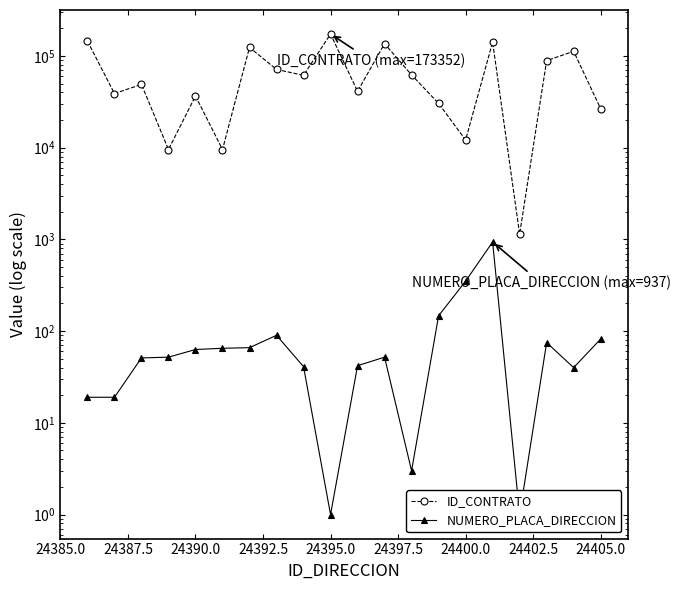

What is the total value across all series at 24392.5?

9599